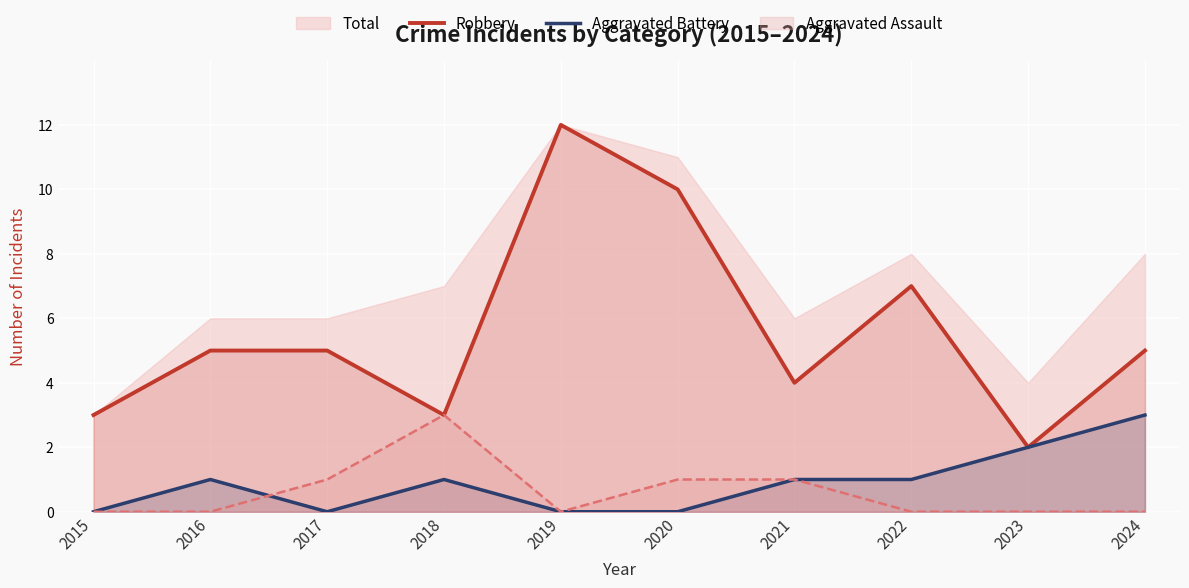

Is the value of Robbery at 2016 greater than the value of Aggravated Battery at 2018?

Yes